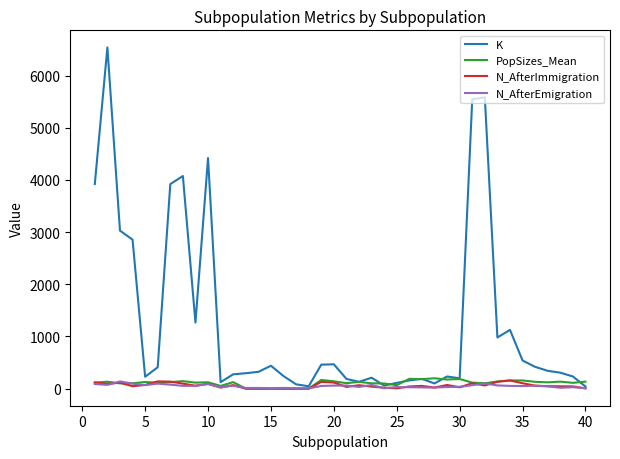

How many lines are shown in the chart?

4